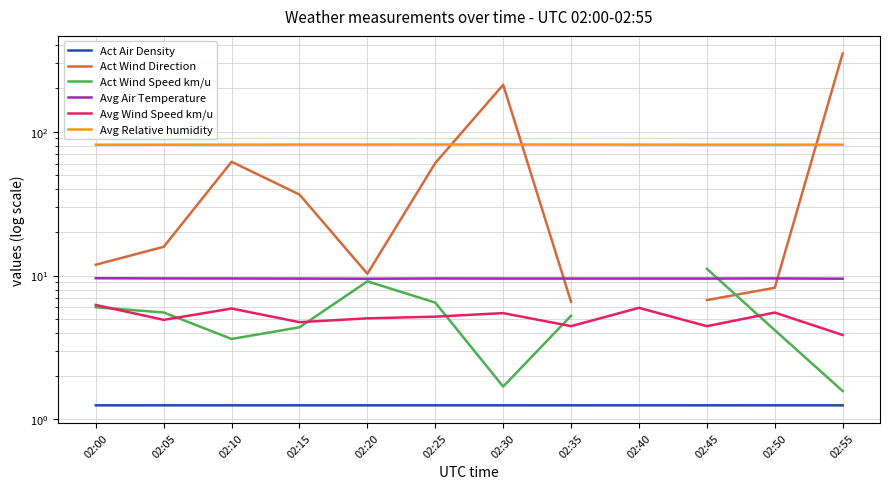

How many values in the Avg Wind Speed km/u series are below 5?

5